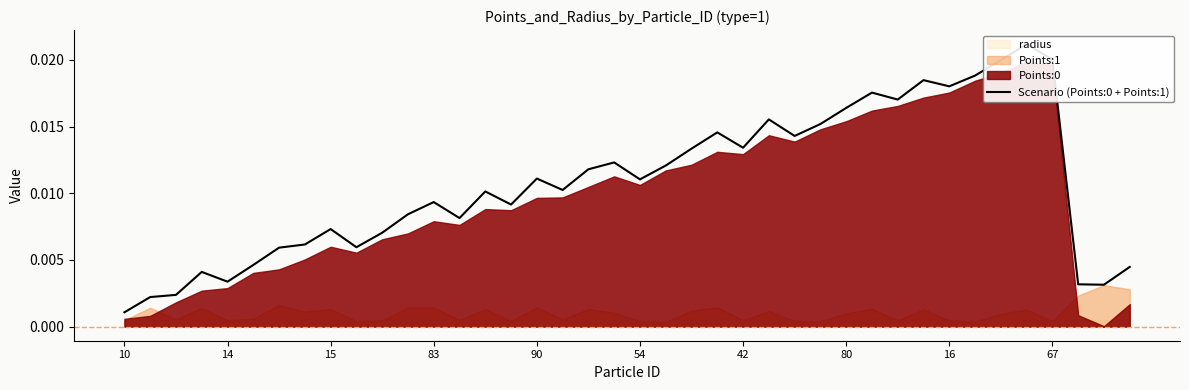

Where is the data nearest to the value 0?

10